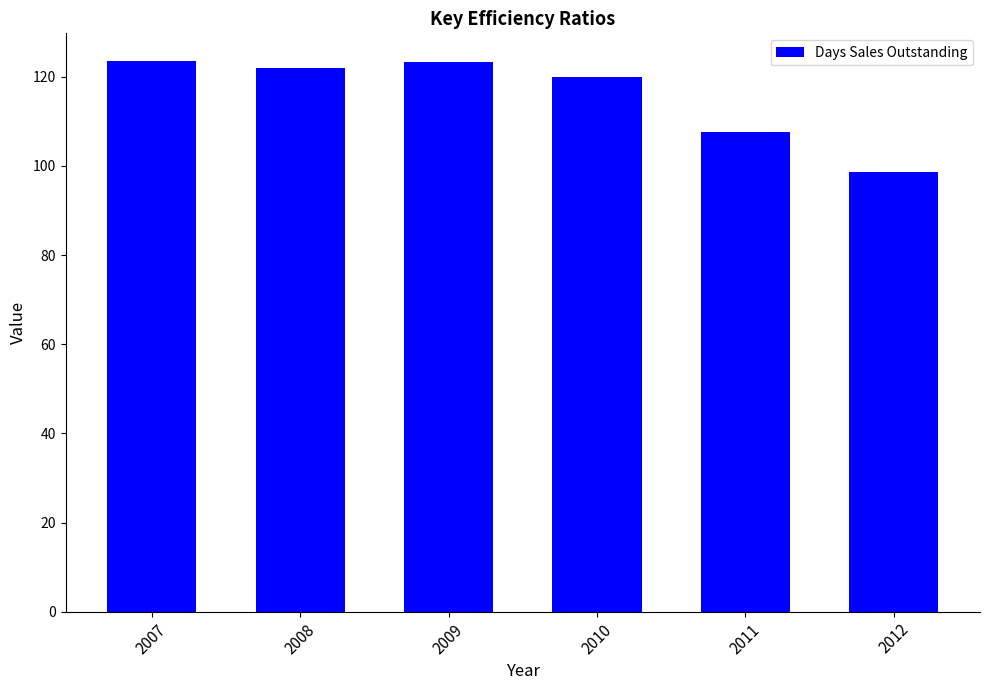

What is the greatest value displayed?

123.6